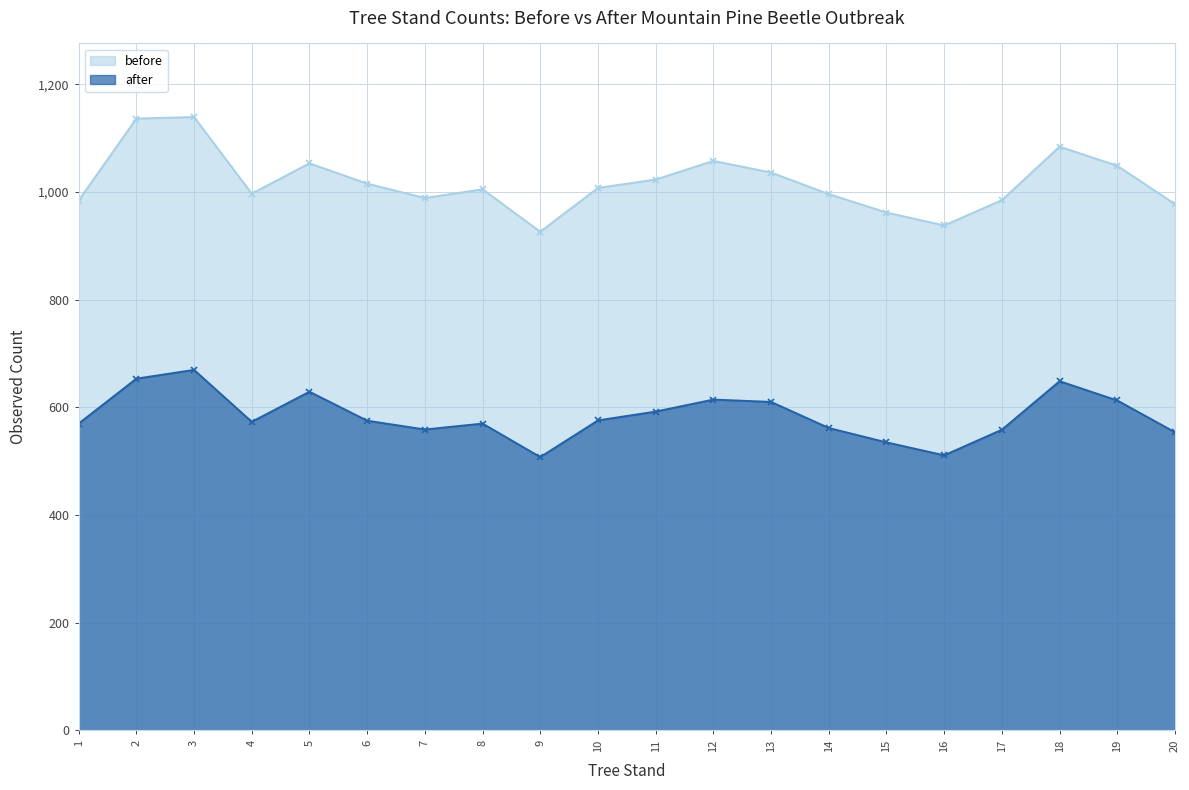

What are all the series names shown in the legend?

before, after